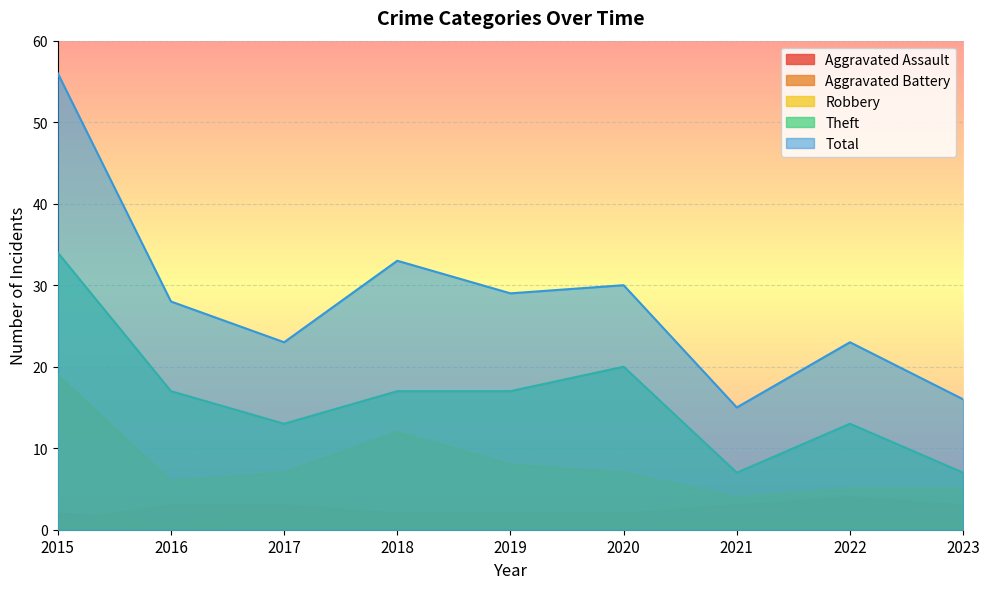

Between 2019 and 2023, which series saw the biggest shift?

Total